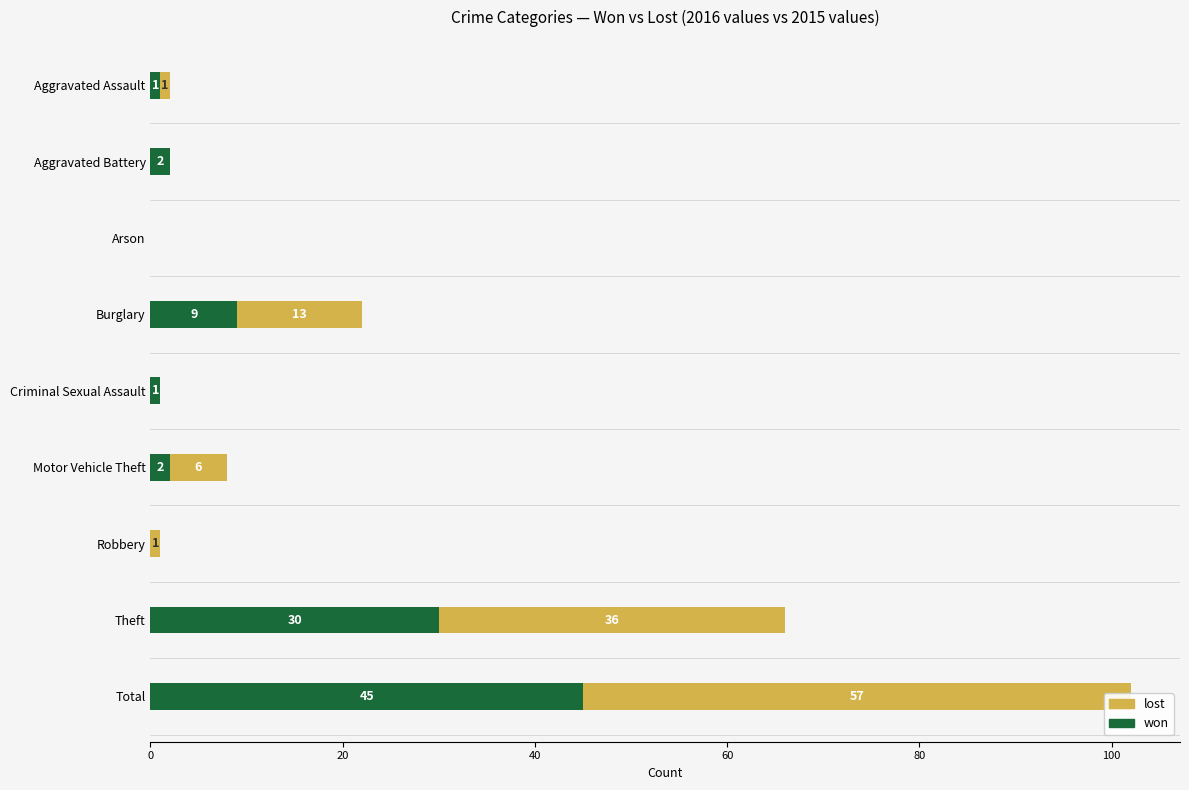

The value of won at Total is 45. True or false?

True